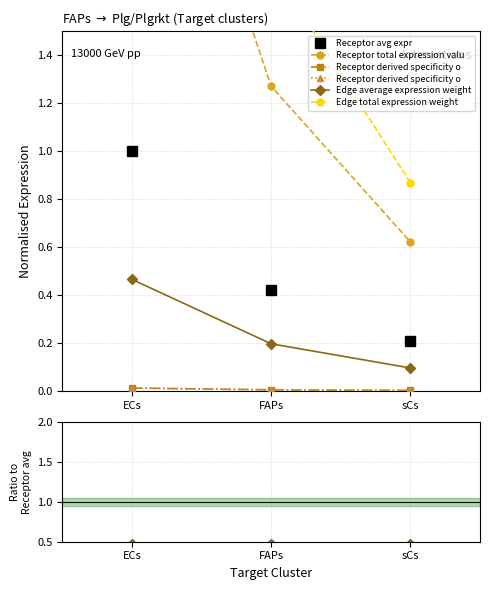

Which category has the highest value in the Receptor derived specificity of average expression value series?

ECs